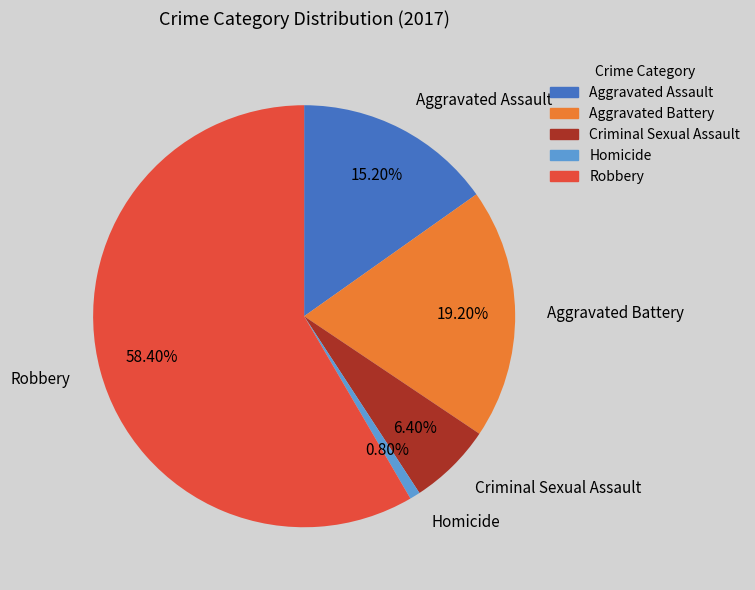

To the nearest percent, what is the difference between the Criminal Sexual Assault and Homicide slice percentages?

6%